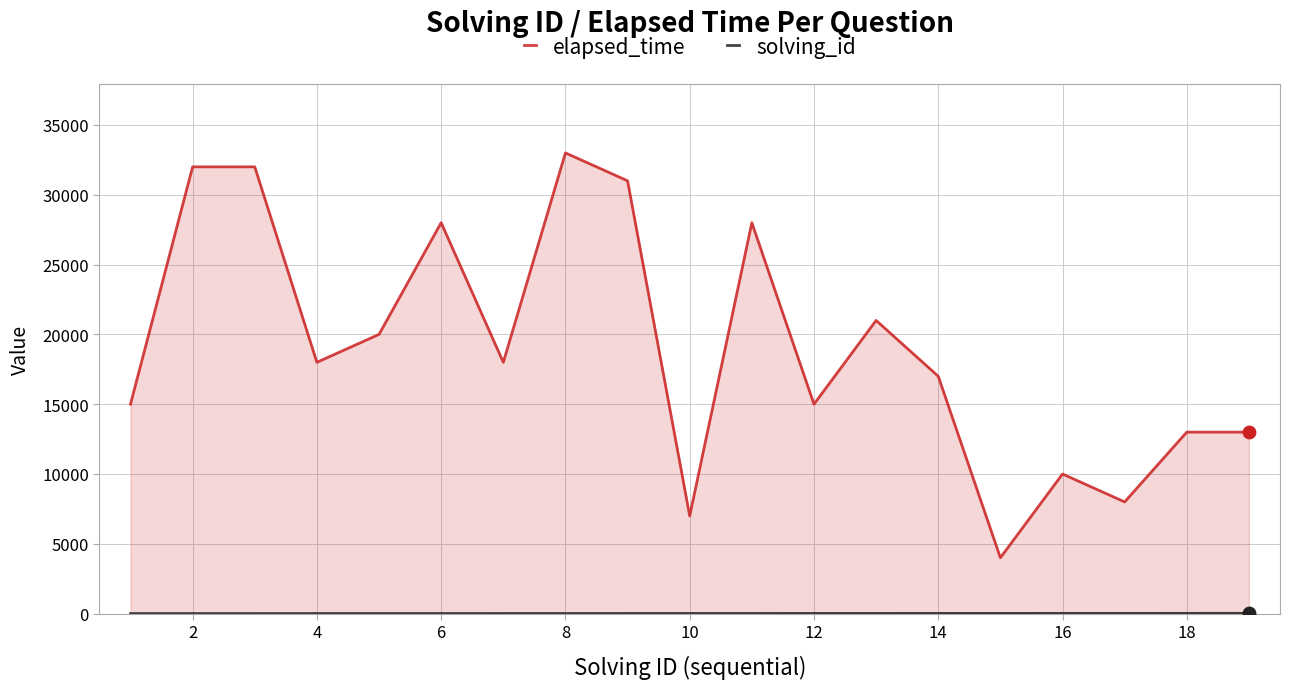

Which series has the largest total across all categories?

elapsed_time